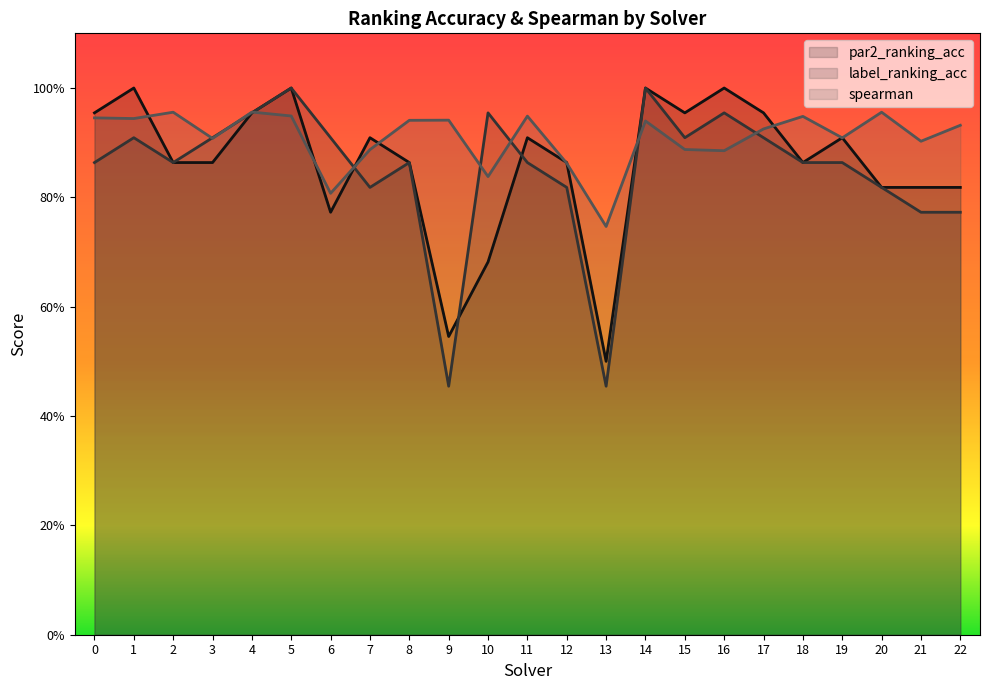

At 21, list the series in order from smallest to largest.

label_ranking_acc, par2_ranking_acc, spearman